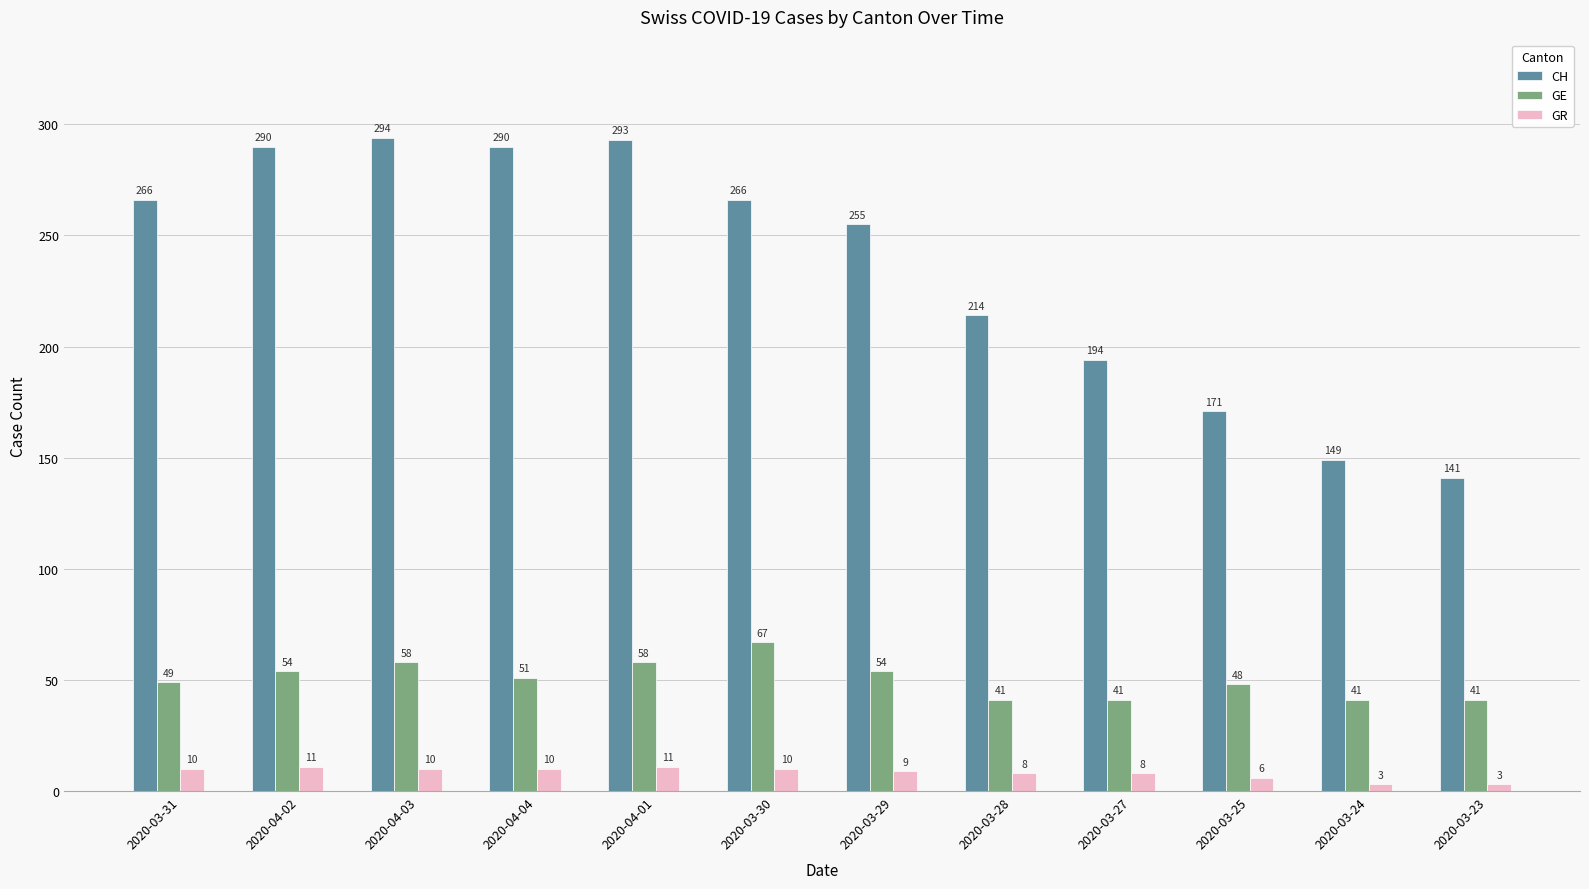

Which series changed the most between 2020-04-04 and 2020-03-23?

CH